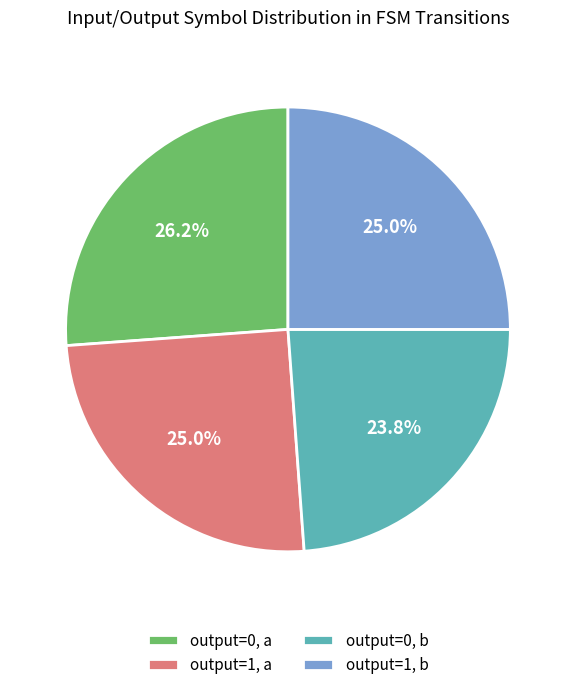

To the nearest percent, what is the average slice percentage?

25%